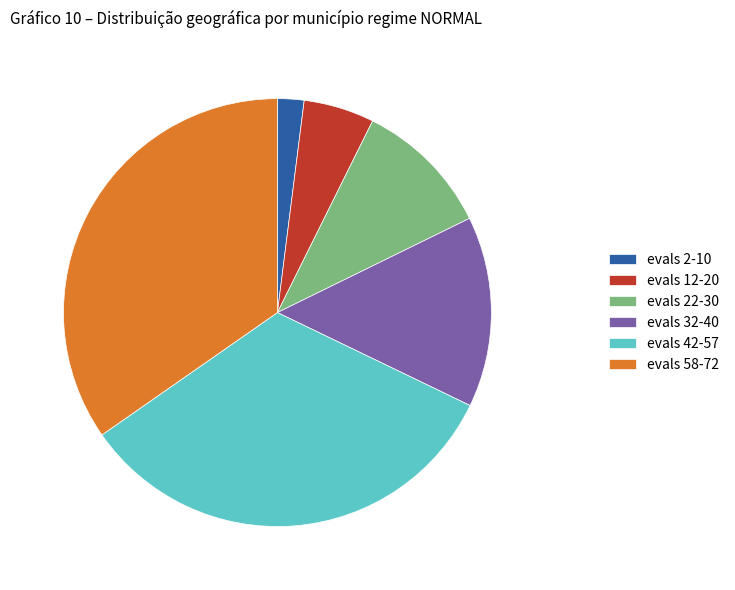

What is the ratio of the value at evals 32-40 to the value at evals 42-57?

0.4